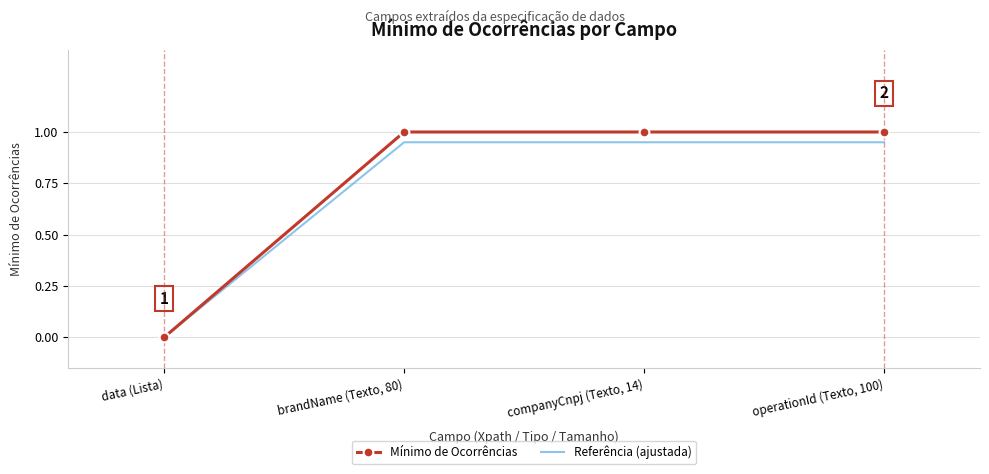

Where is Mínimo de Ocorrências nearest to the value 0?

data (Lista)